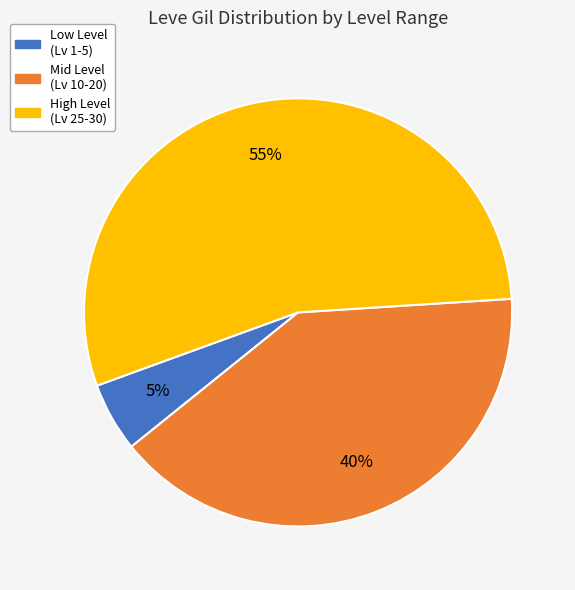

Count the number of slices in the pie.

3